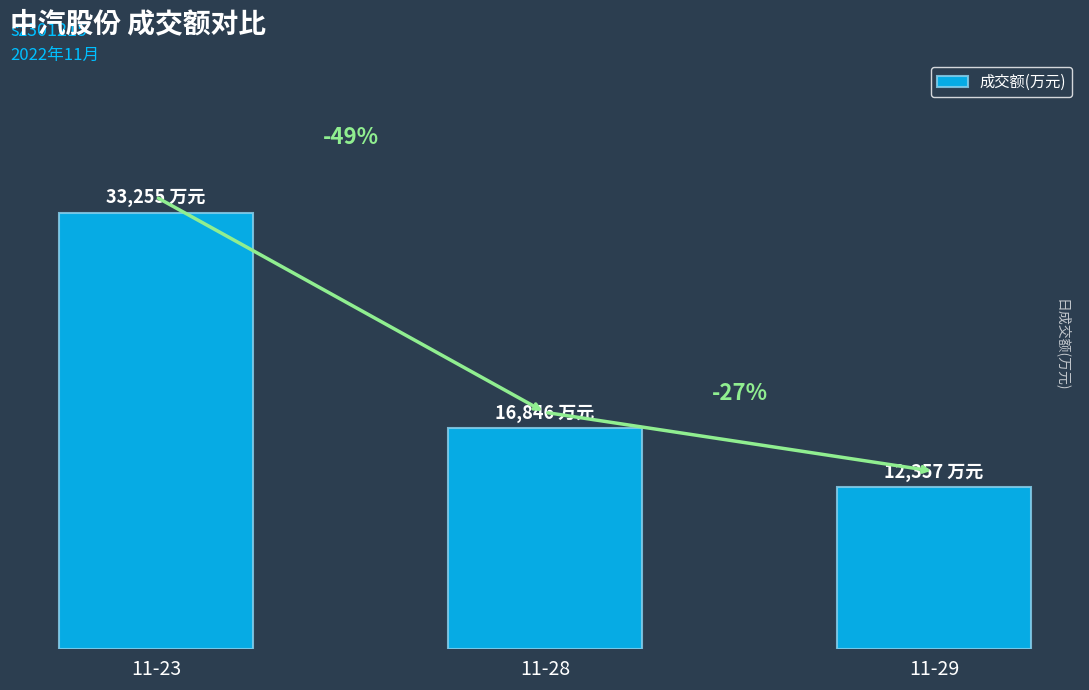

What is the minimum value shown in the chart?

12357